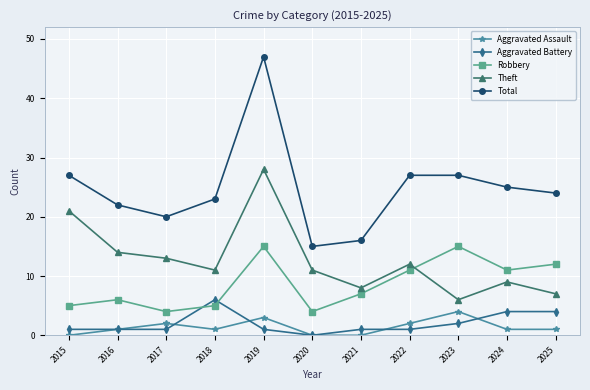

How many interior local peaks does the Aggravated Assault series have?

3